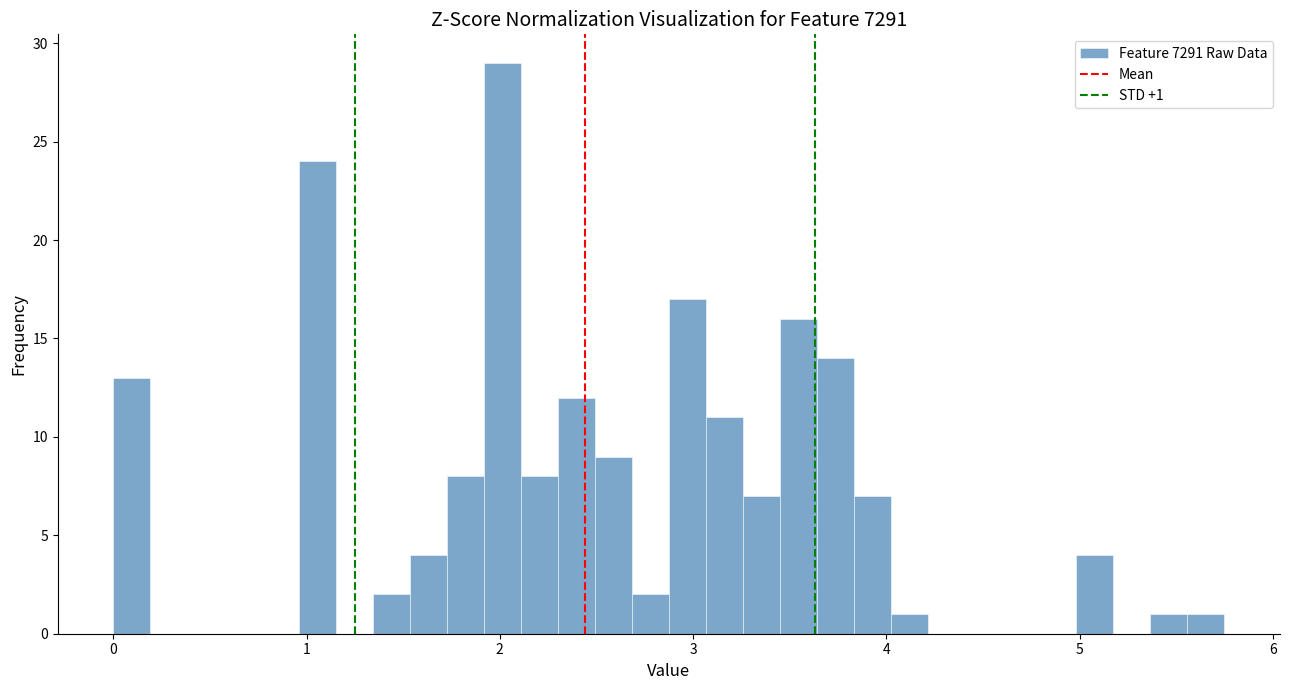

Read against the x-axis, roughly where is the centre of the tallest bar?

2.0